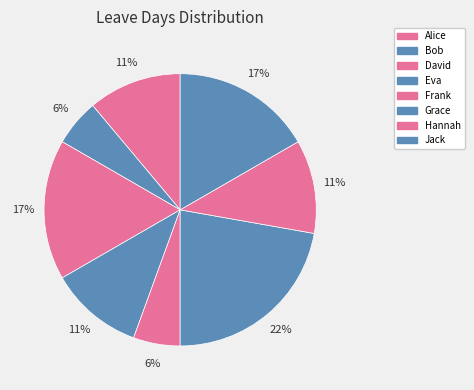

Is there any slice that represents more than half of the pie?

No